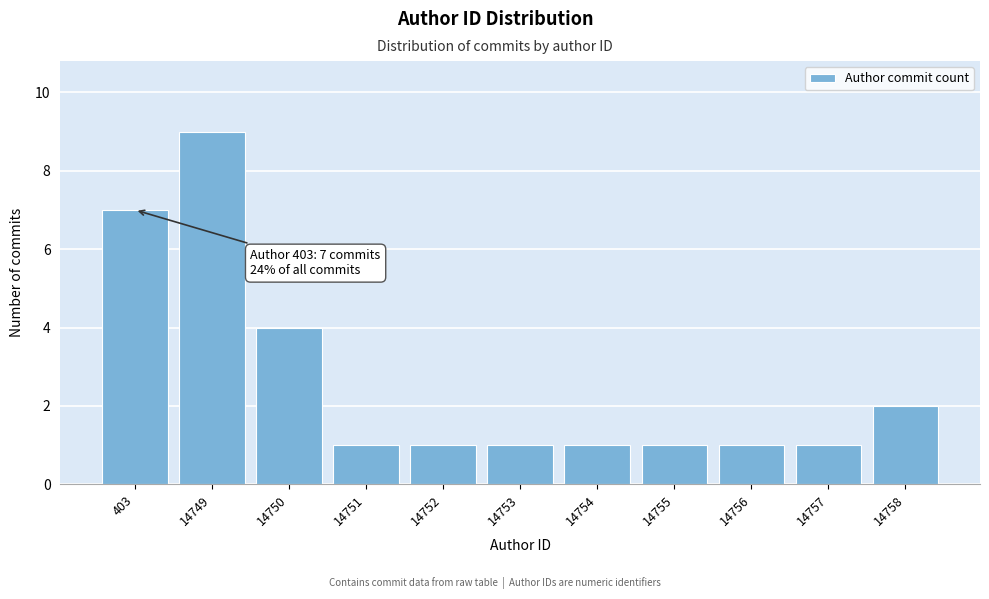

Reading left to right, extract all data points from this chart.

7	9	4	1	1	1	1	1	1	1	2